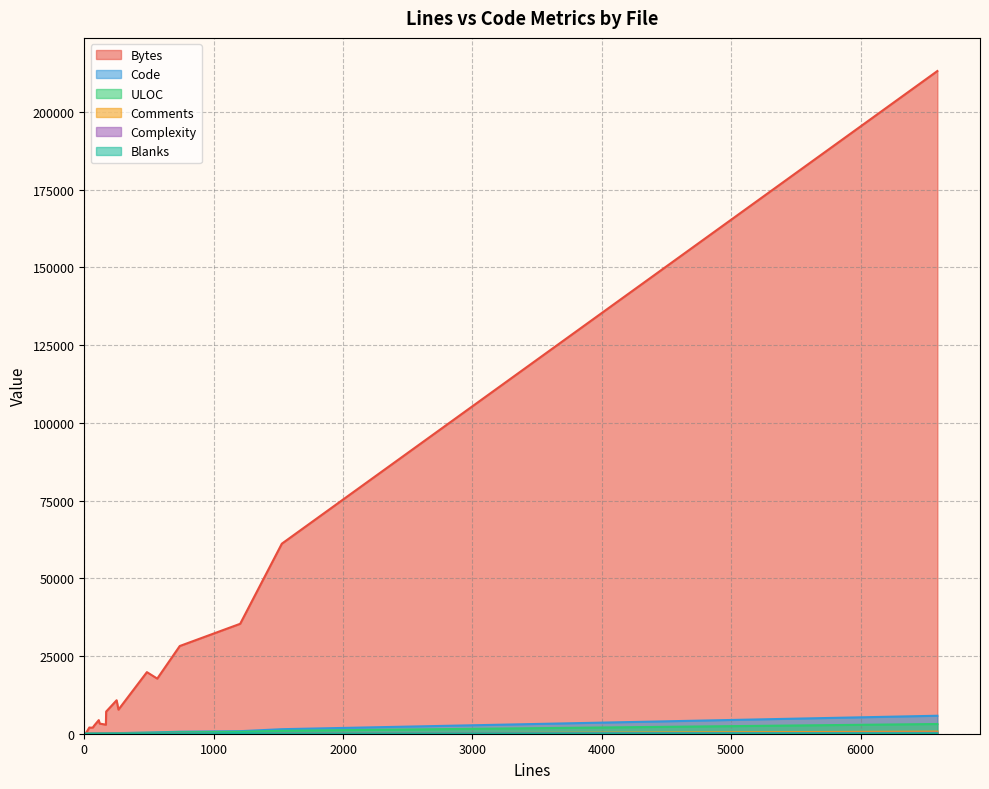

Rank the categories by Complexity value from highest to lowest.

10, 11, 17, 9, 16, 15, 13, 8, 12, 6, 5, 14, 0, 1, 2, 3, 4, 7